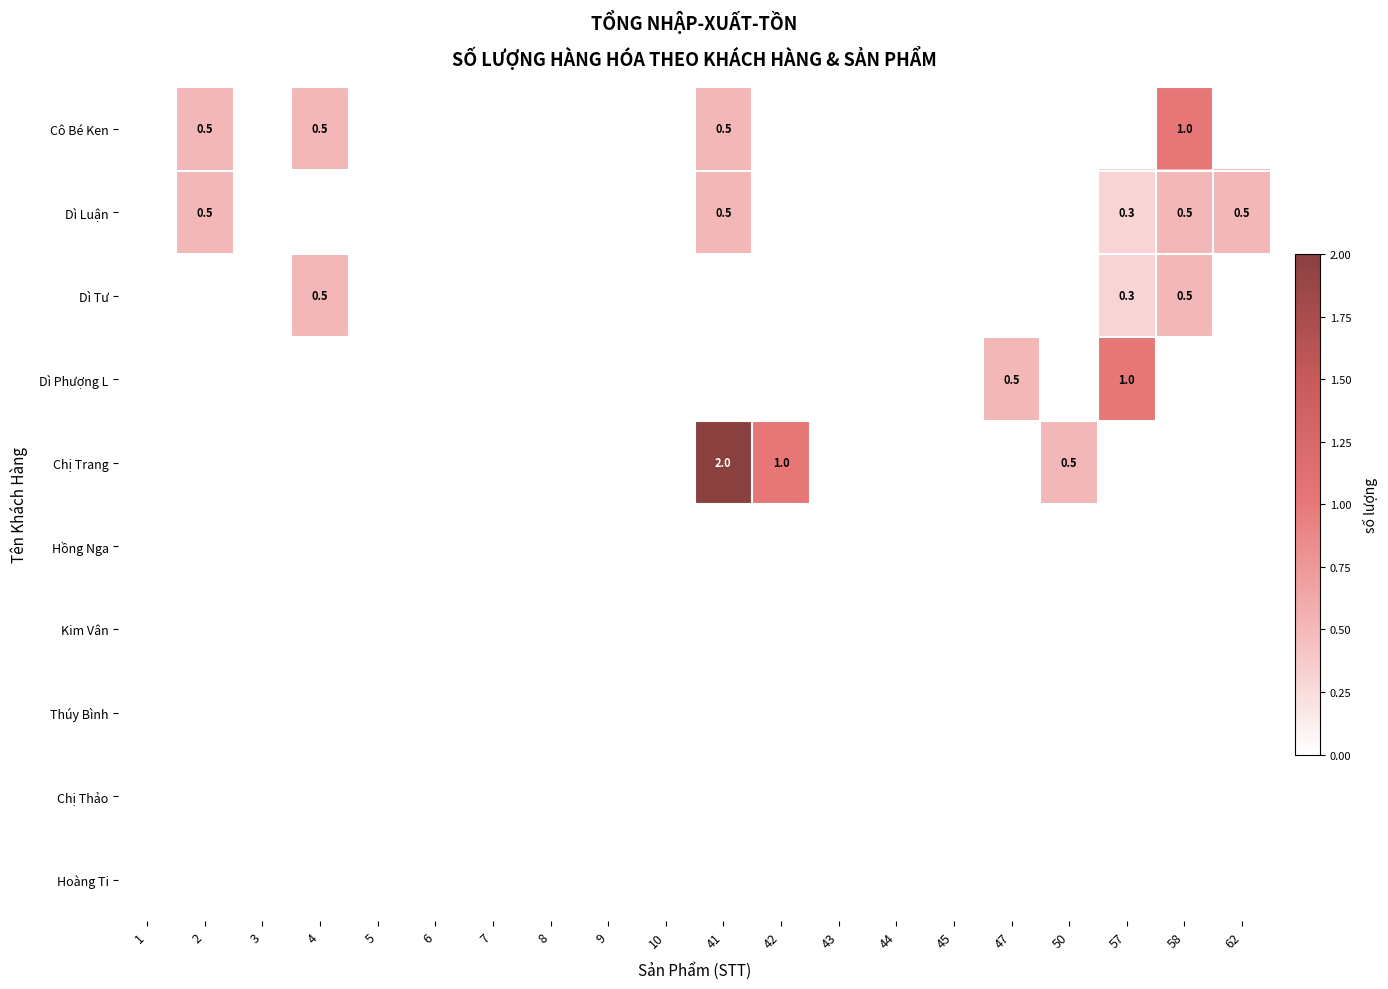

The value of Dì Tư at 58 is 0.5. True or false?

True